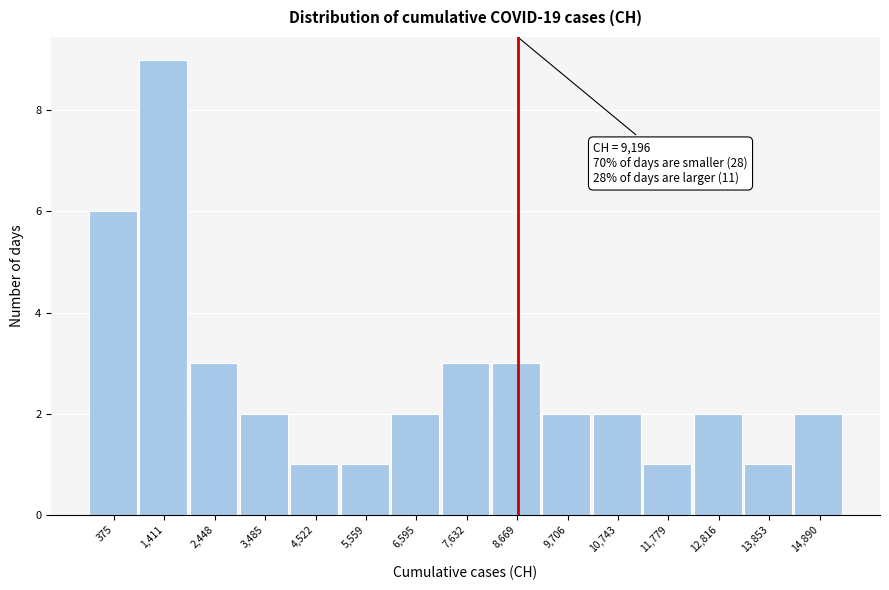

Reading left to right, transcribe all the data shown in this chart.

375=6	1,411=9	2,448=3	3,485=2	4,522=1	5,559=1	6,595=2	7,632=3	8,669=3	9,706=2	10,743=2	11,779=1	12,816=2	13,853=1	14,890=2